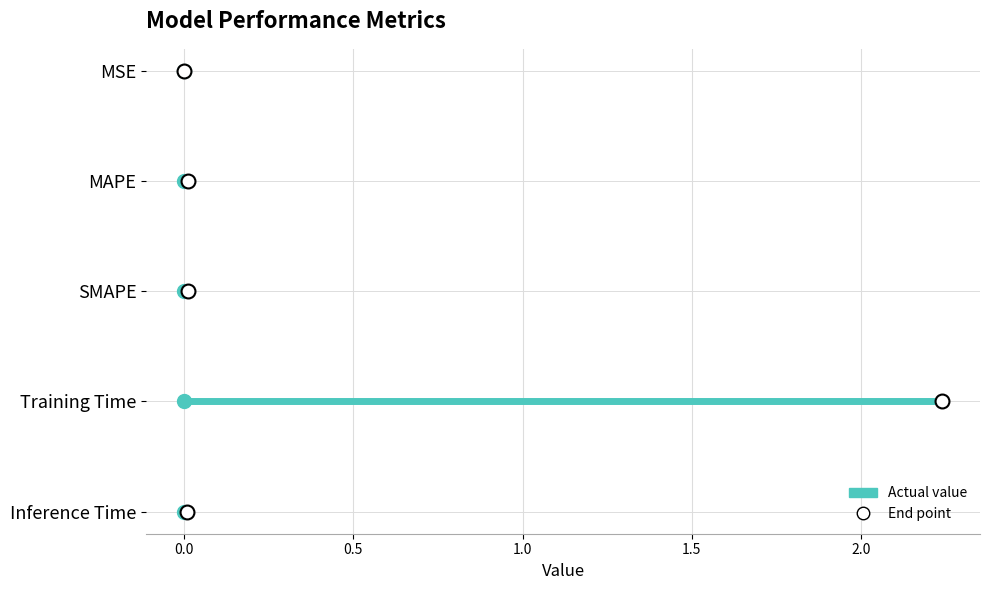

Count the number of categories in the chart.

5